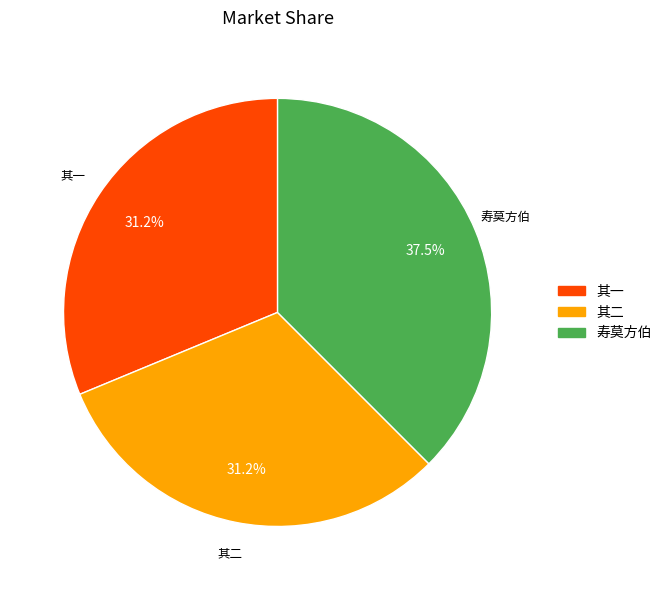

Is there a majority slice in this chart?

No